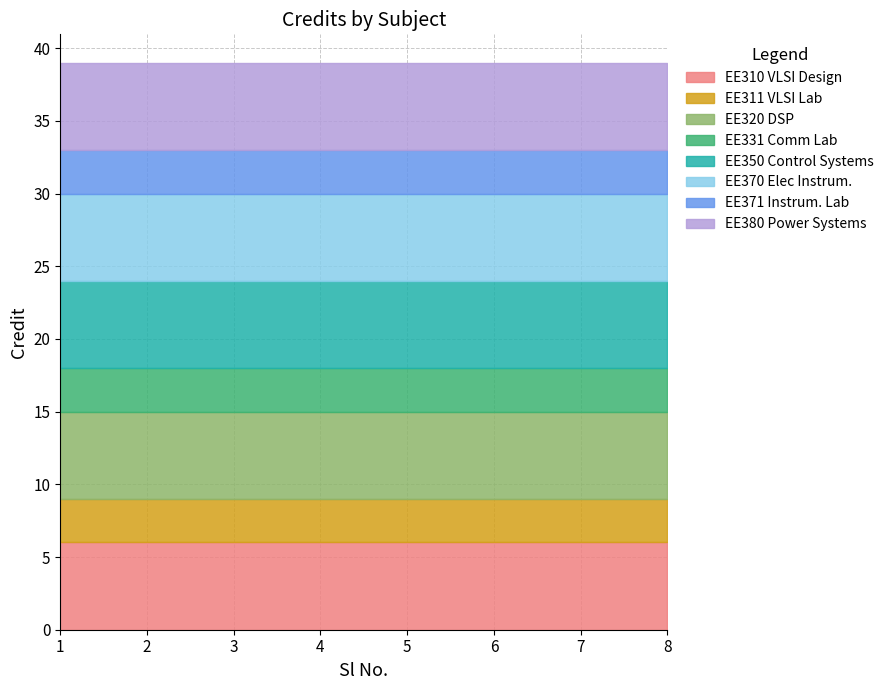

List the labels in order of value, smallest first.

2, 4, 7, 1, 3, 5, 6, 8